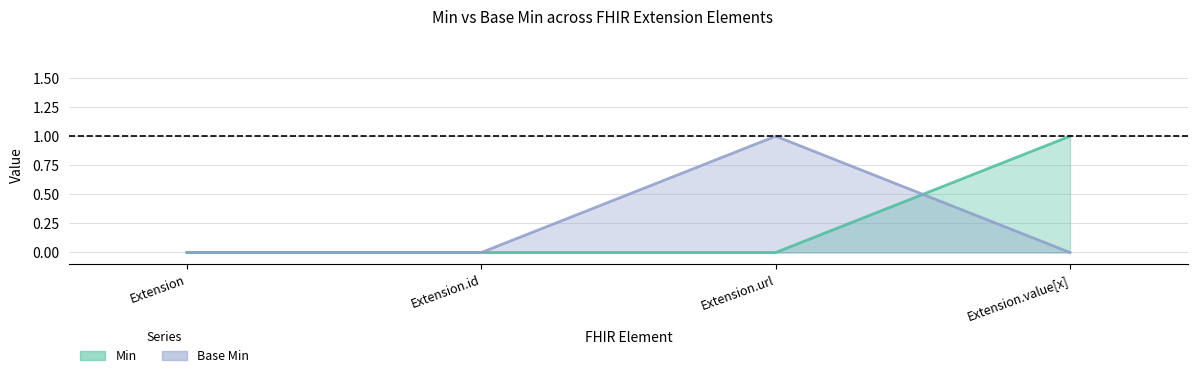

True or false: Base Min has more than 0 interior local peaks.

True